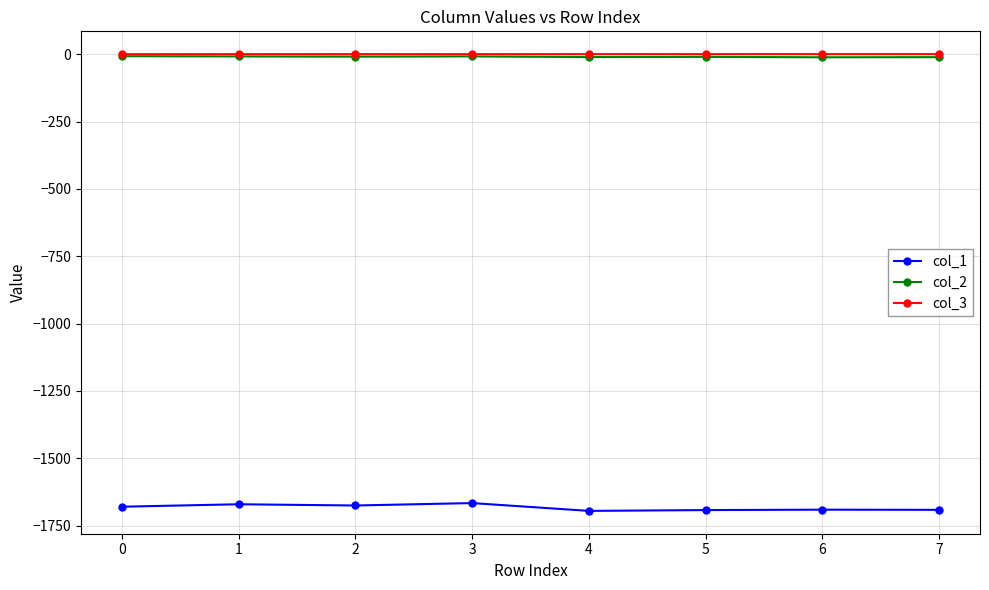

True or false: col_2 and col_1 intersect in this chart.

False